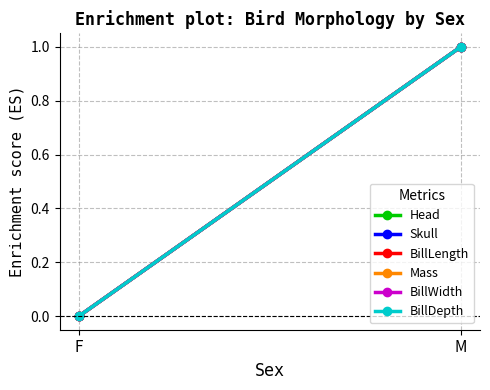

Is the value of BillDepth at F greater than the value of BillWidth at F?

No